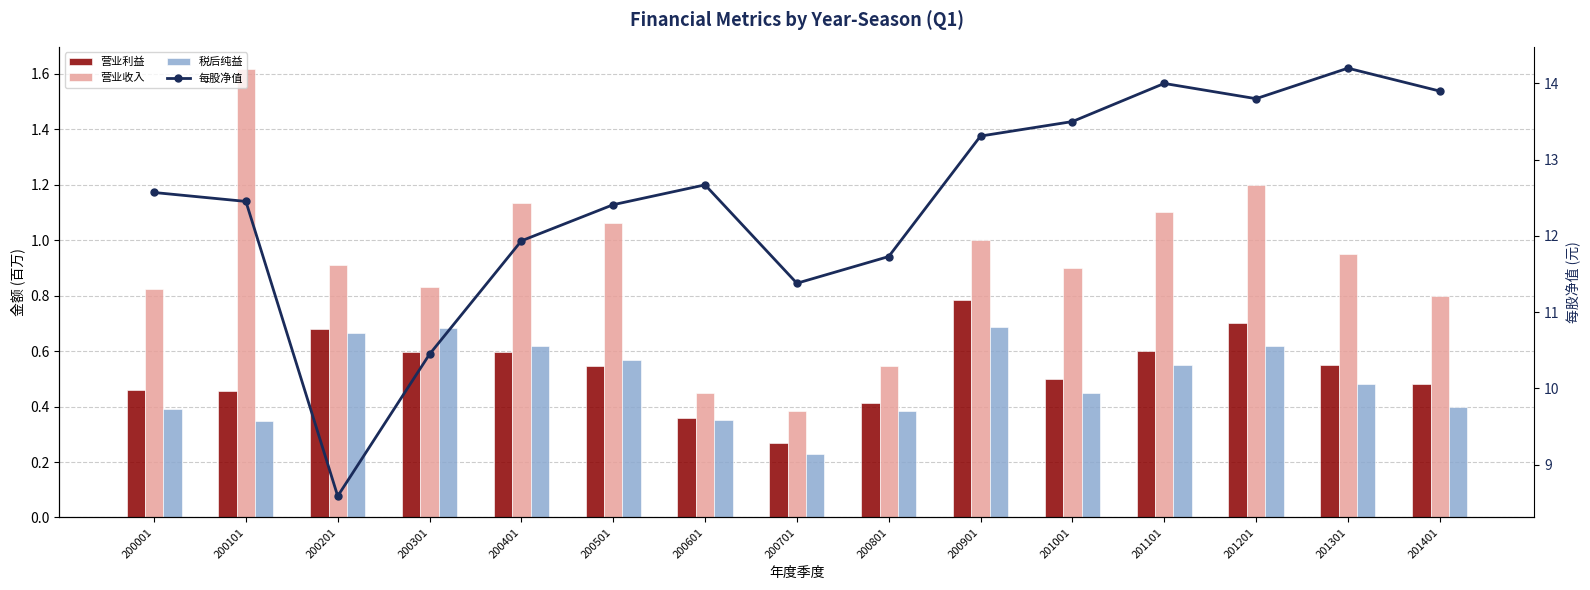

Which series has the largest total across all categories?

每股净值